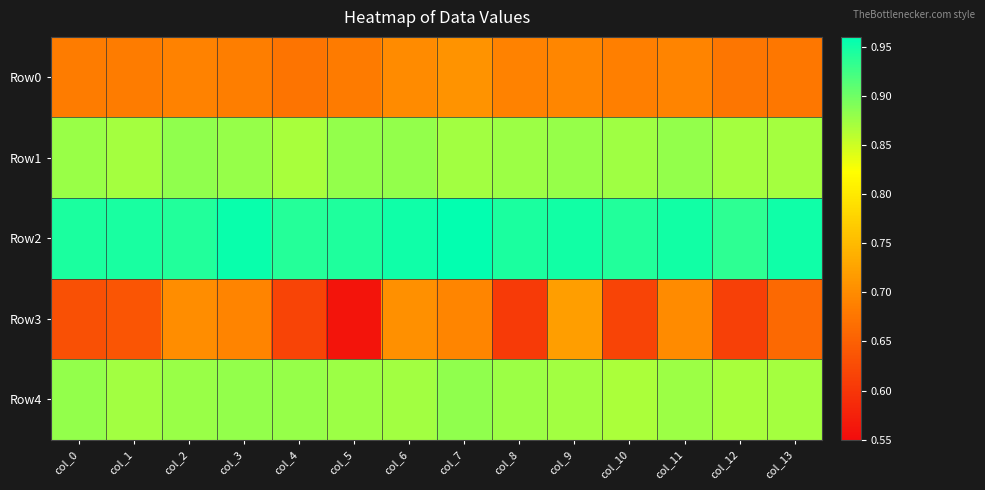

What is the greatest value displayed?

1.0